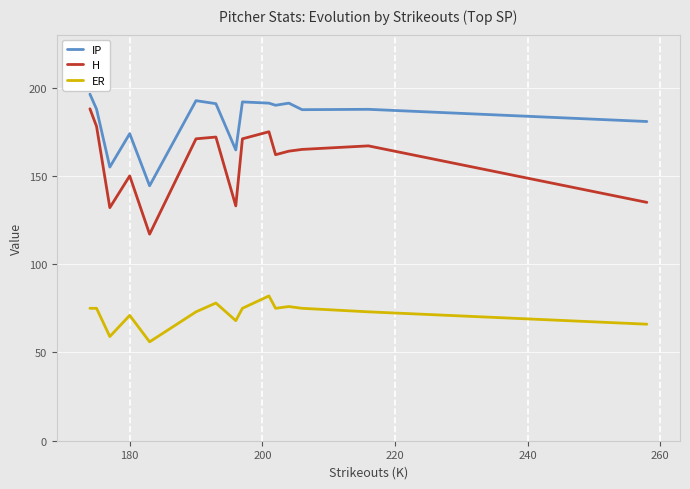

Rank the series by their average value, from highest to lowest.

IP, H, ER